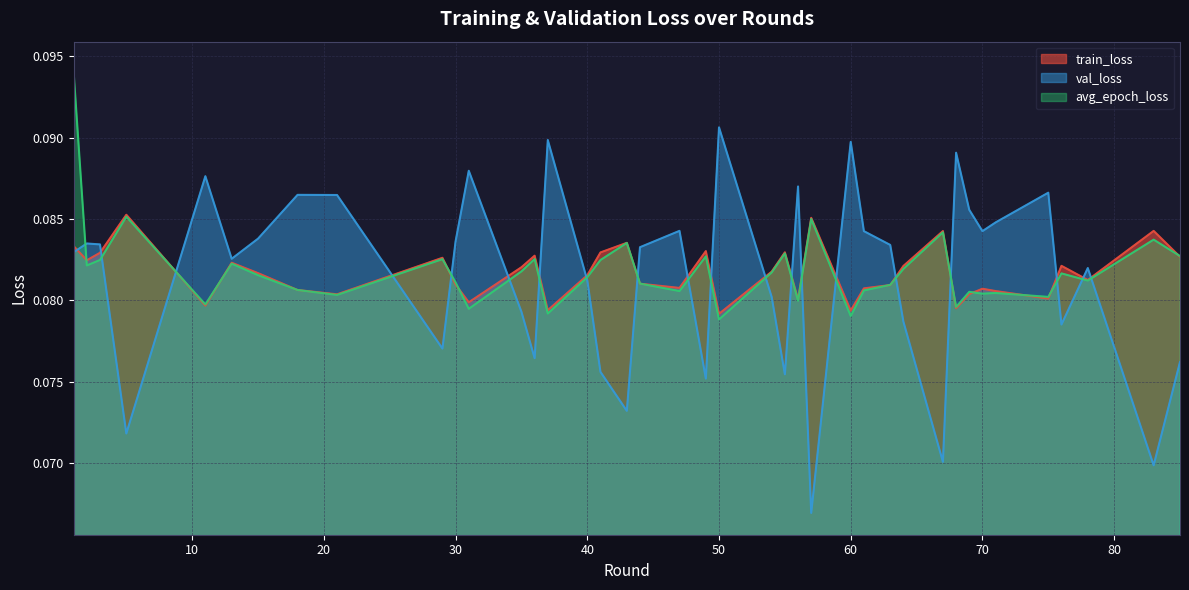

True or false: avg_epoch_loss and train_loss intersect in this chart.

True